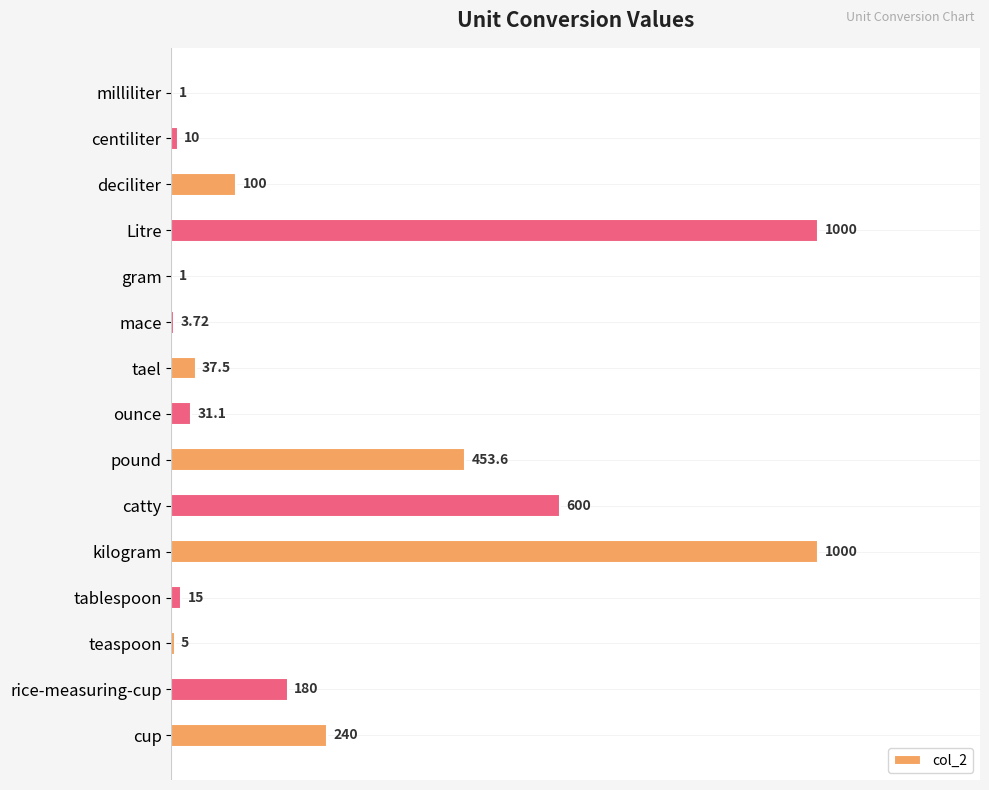

What is the change in value from centiliter to gram?

-9.0